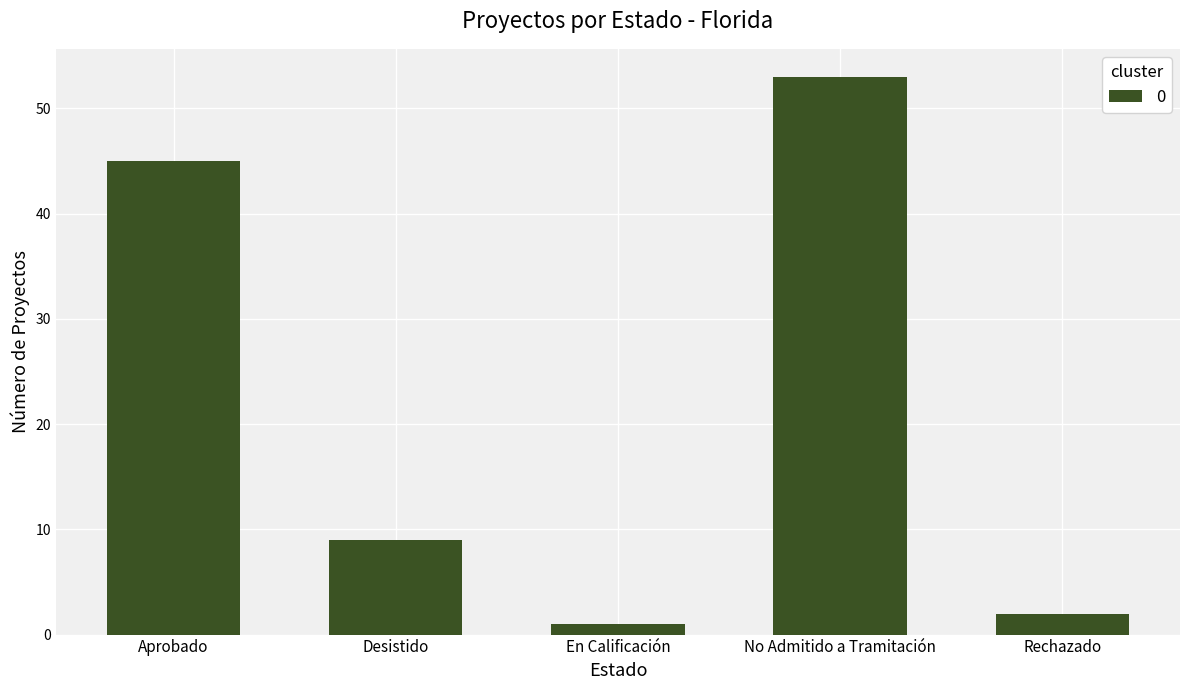

Rank the categories by value from highest to lowest.

No Admitido a Tramitación, Aprobado, Desistido, Rechazado, En Calificación